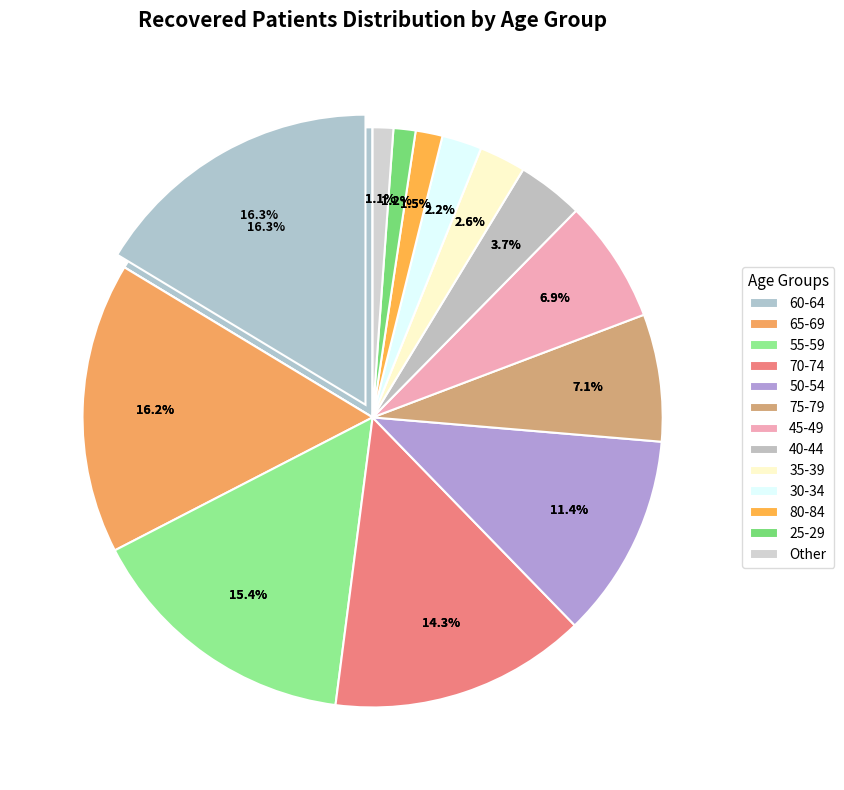

To the nearest percent, what is the combined percentage of 30-34 and 35-39?

5%